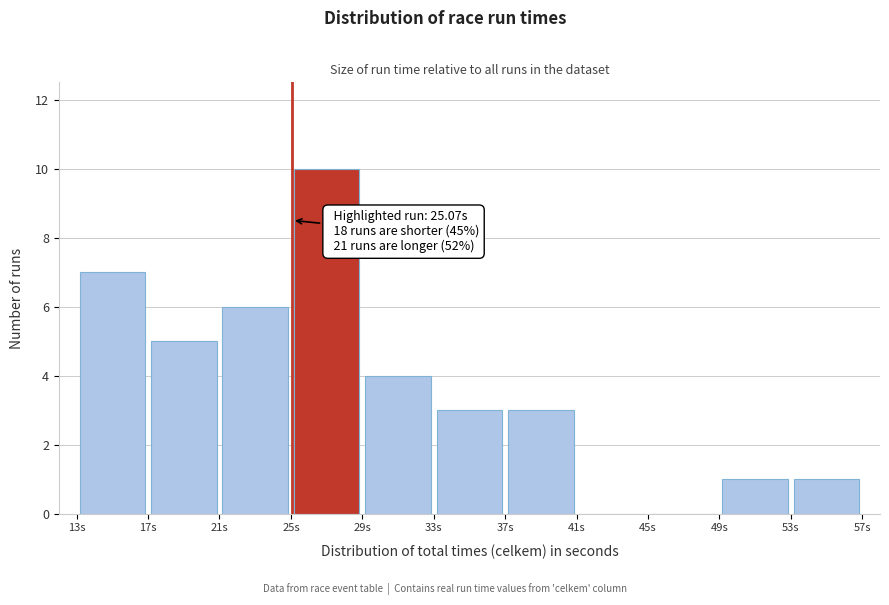

Which range on the x-axis has the tallest bar?

25 to 29